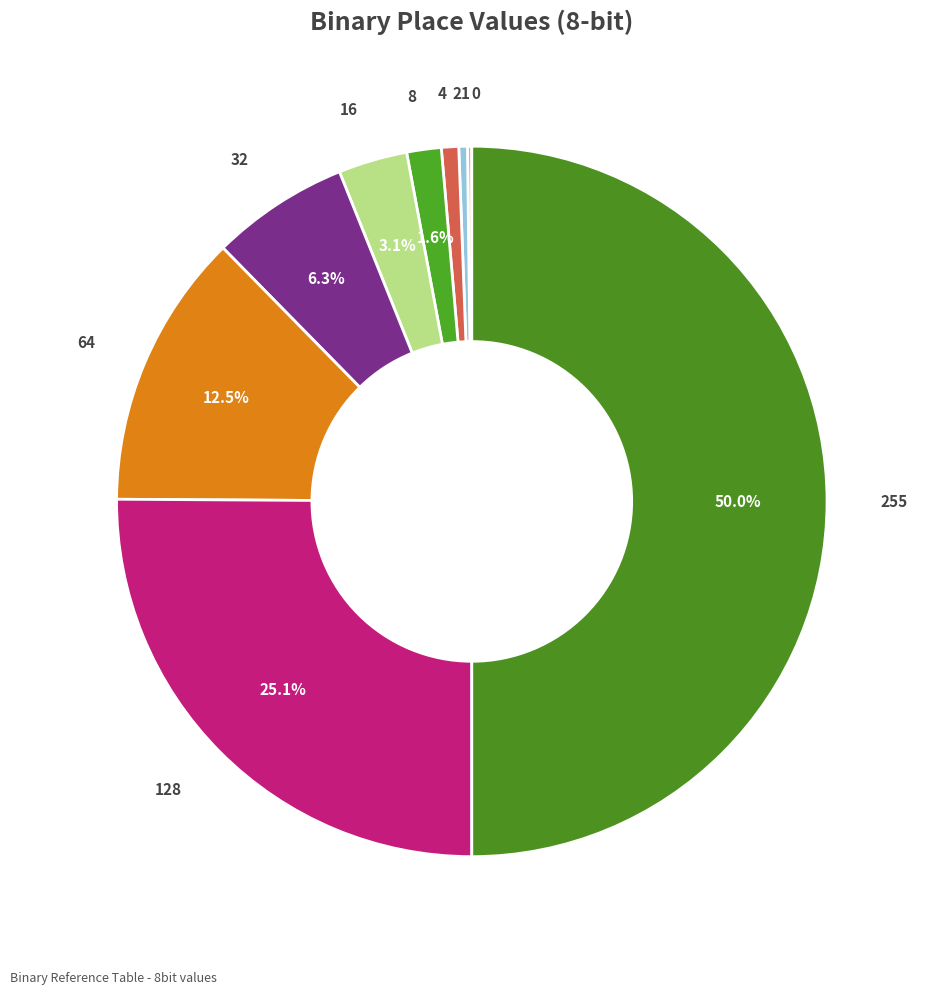

How much of the chart is everything except 8?

98.4%